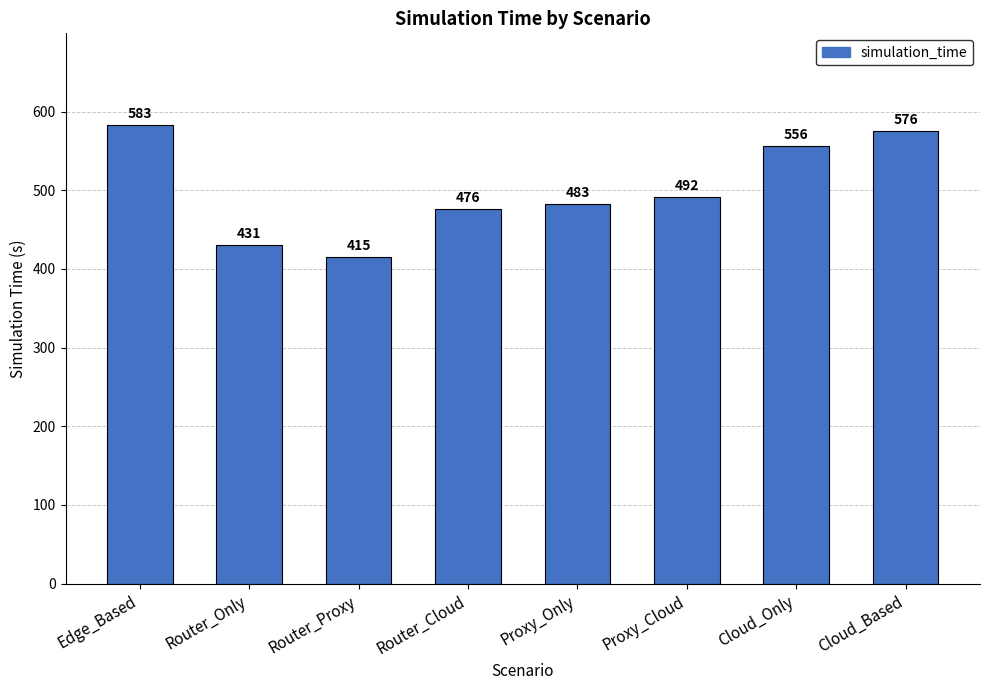

Between Cloud_Only and Proxy_Only, which is larger?

Cloud_Only